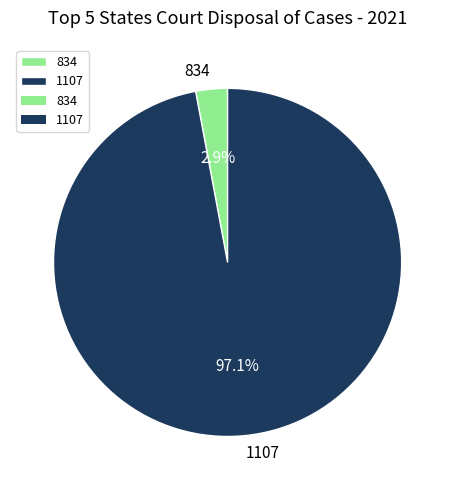

What percentage do 834 and 1107 together represent?

100.0%